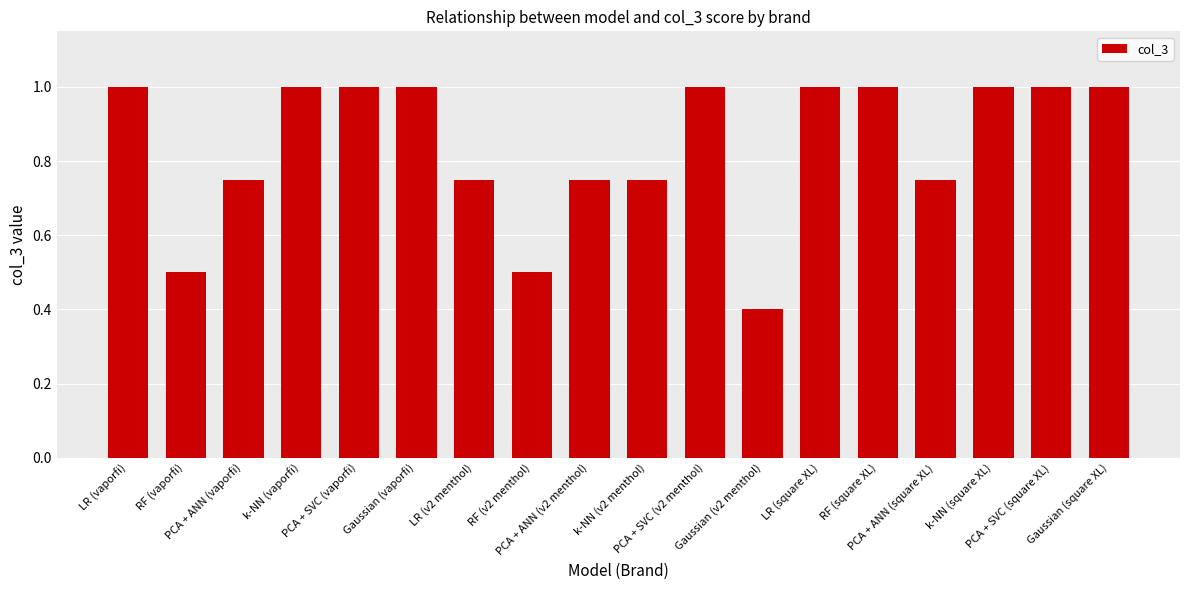

True or false: the data shows 1.5 at k-NN (vaporfi).

False